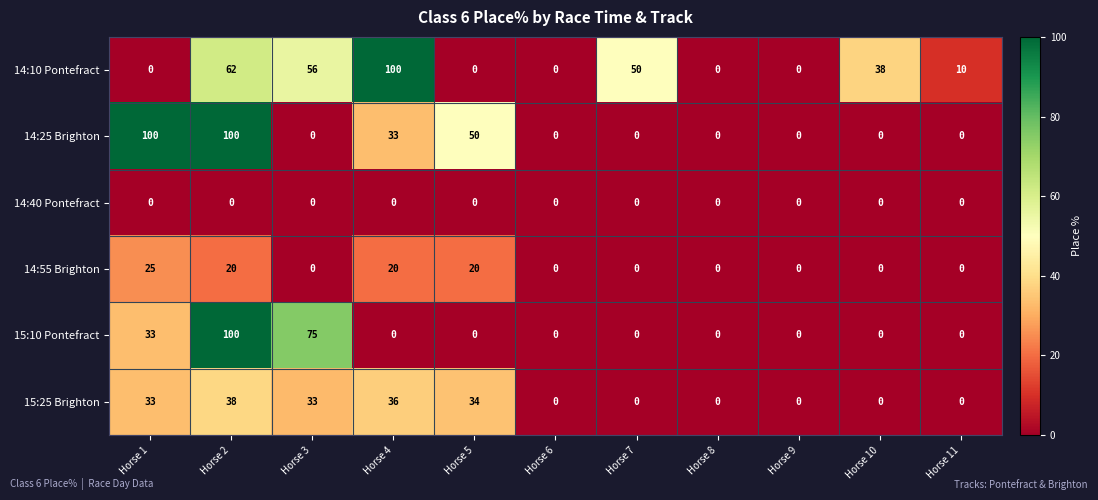

At how many categories does at least one series exceed 4?

8